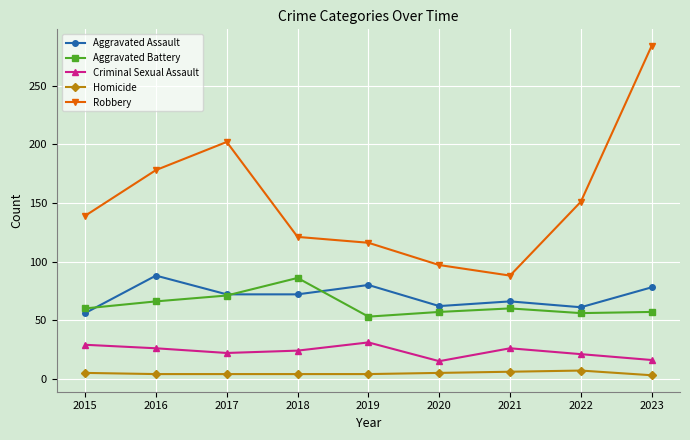

What is the value of the Criminal Sexual Assault point at the 1st from the left?

29